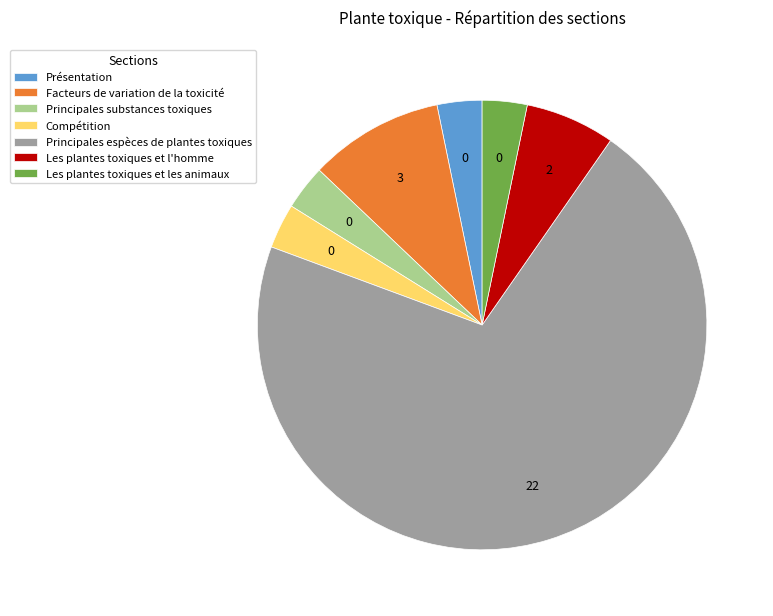

Which category has the biggest portion of the pie?

Principales espèces de plantes toxiques